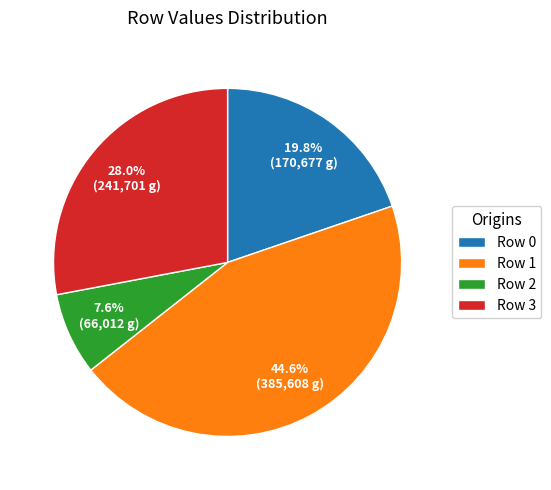

Between Row 1 and Row 0, which is larger?

Row 1